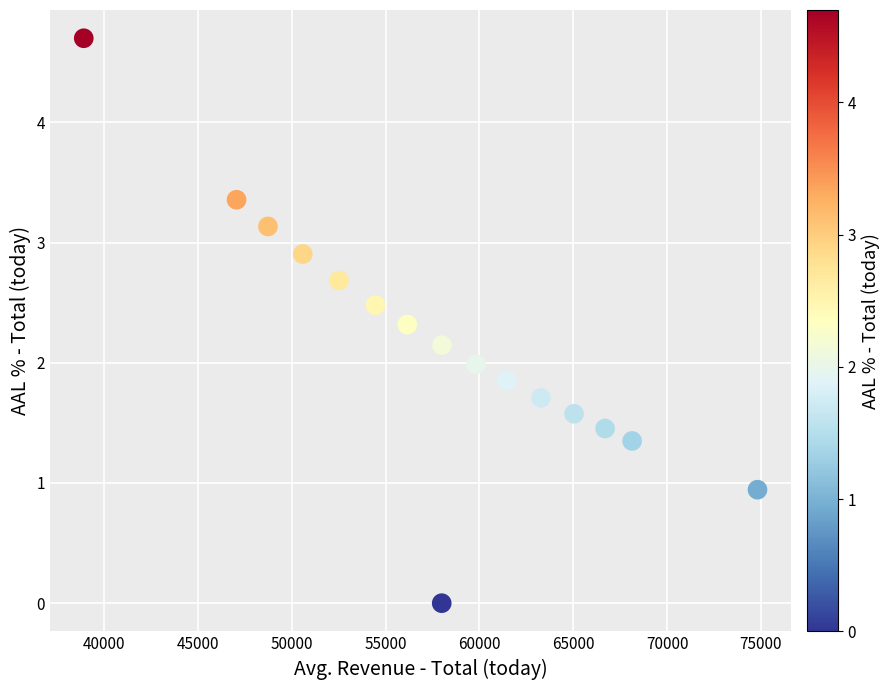

What is the range of Y values (max minus min)?

4.7